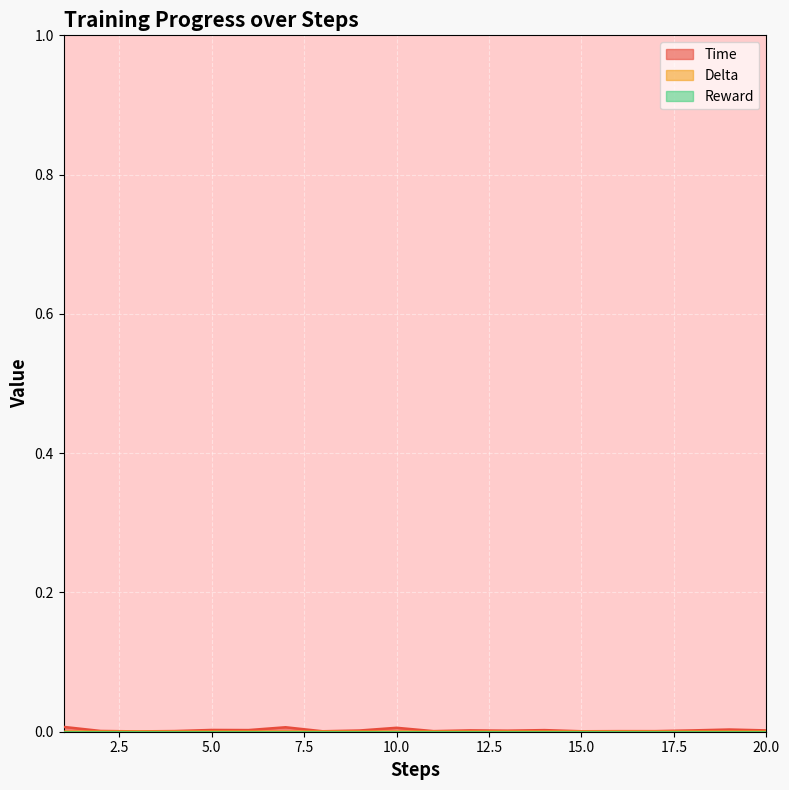

True or false: time and delta intersect in this chart.

False